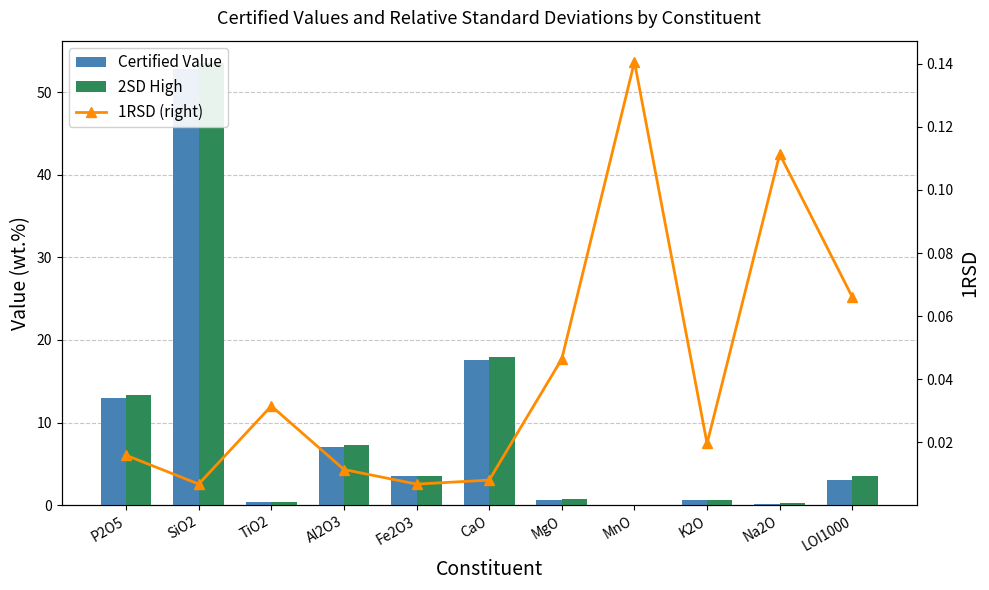

What are all the series names shown in the legend?

Certified Value, 2SD High, 1RSD (right)